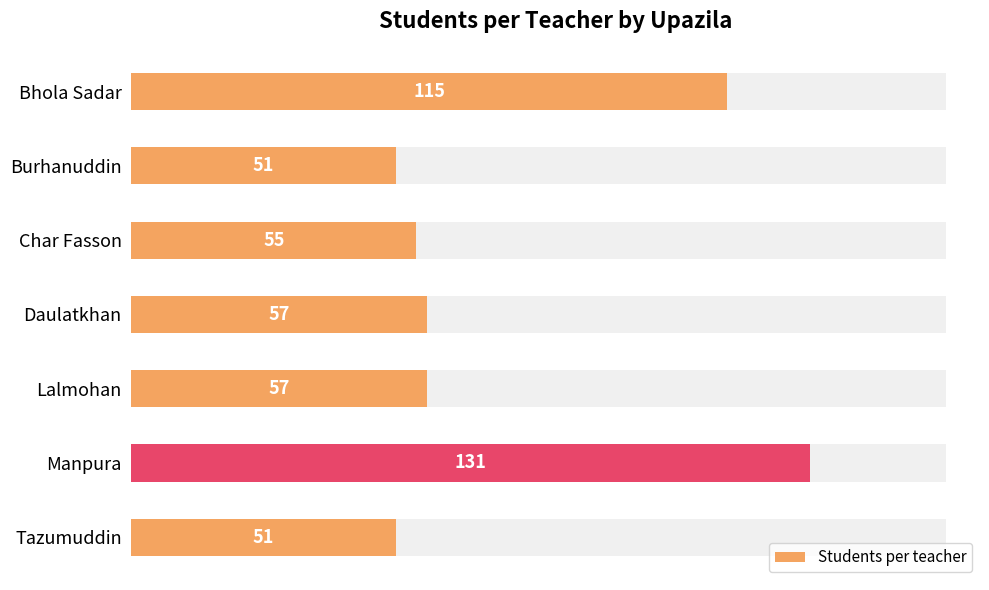

What is the difference between the maximum and second lowest values?

80